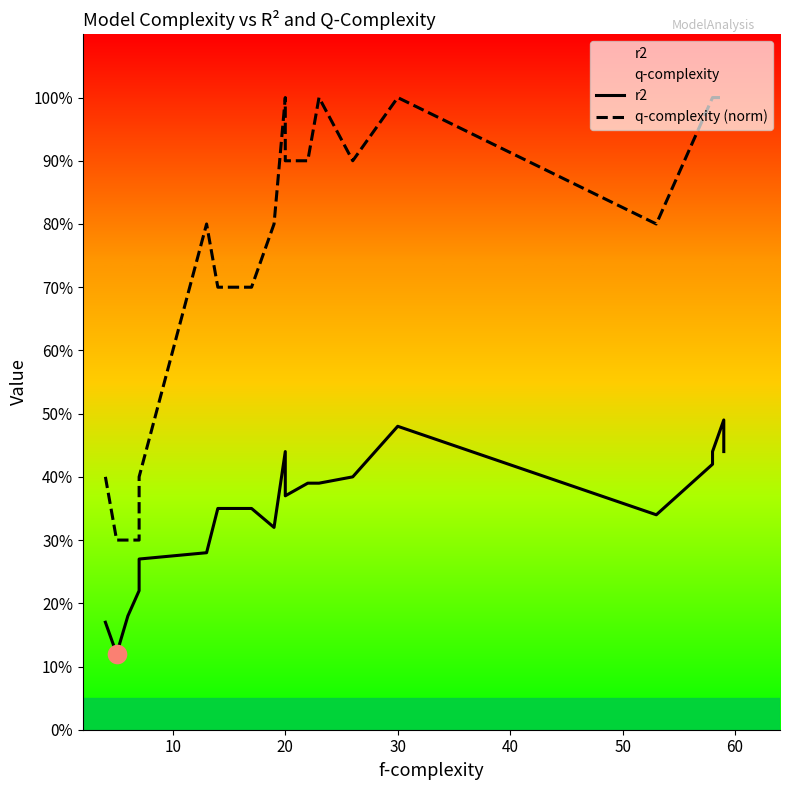

Which series has the largest Y range (max minus min)?

q-complexity (norm)